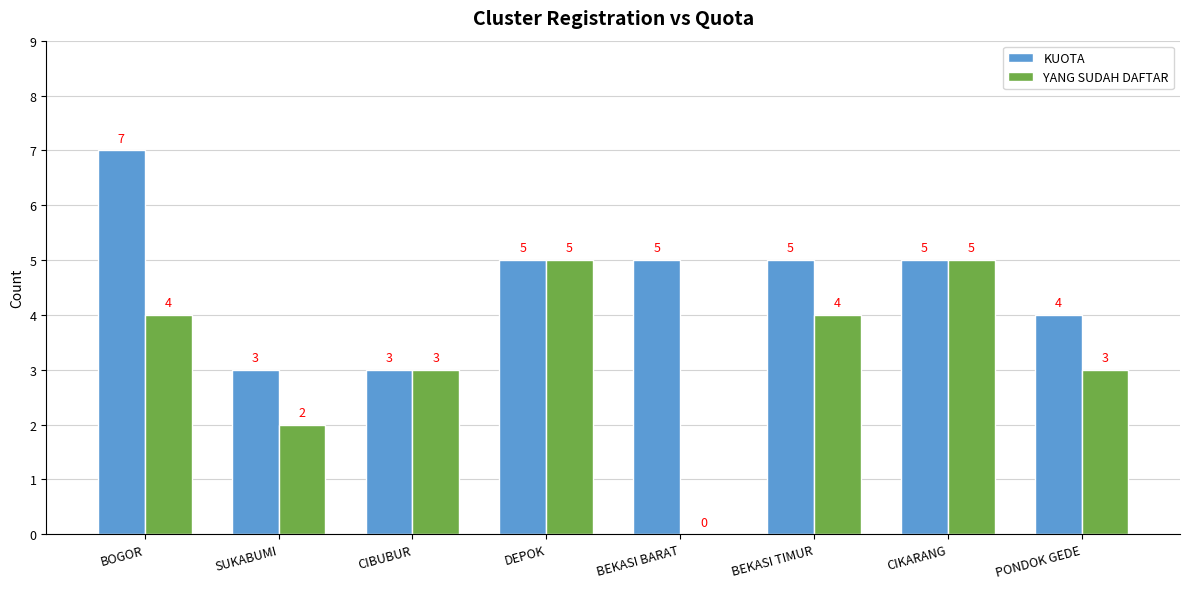

What is the difference between the YANG SUDAH DAFTAR values at BEKASI BARAT and SUKABUMI?

2